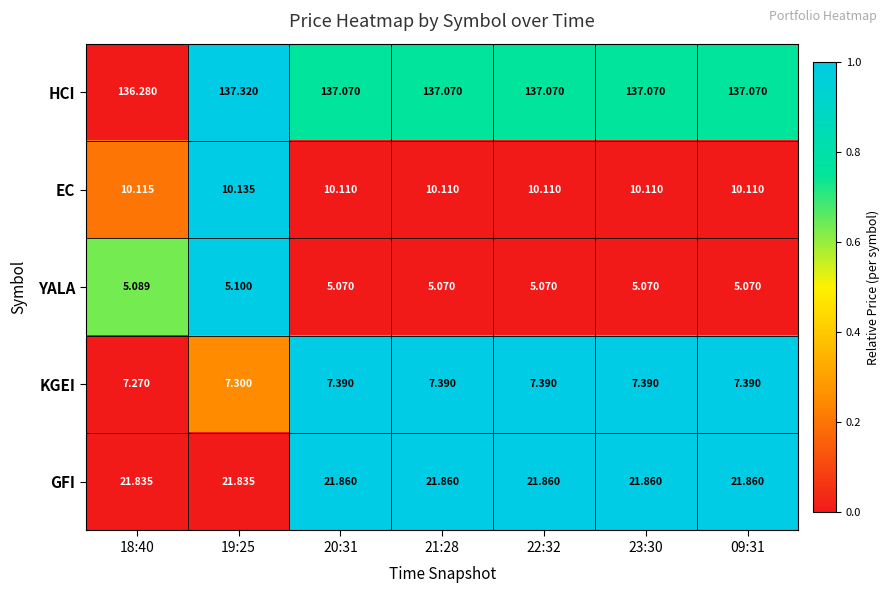

Rank the series by their maximum value, from lowest to highest.

YALA, KGEI, EC, GFI, HCI